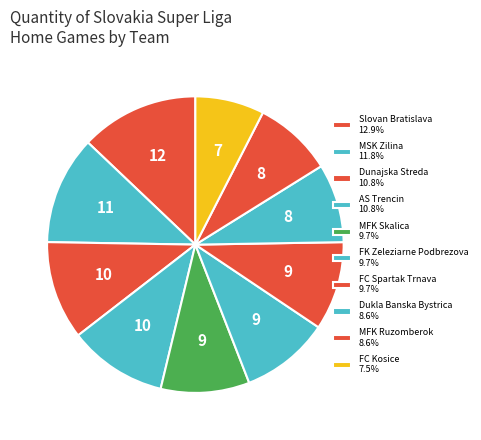

What portion of the pie excludes AS Trencin?

89.2%